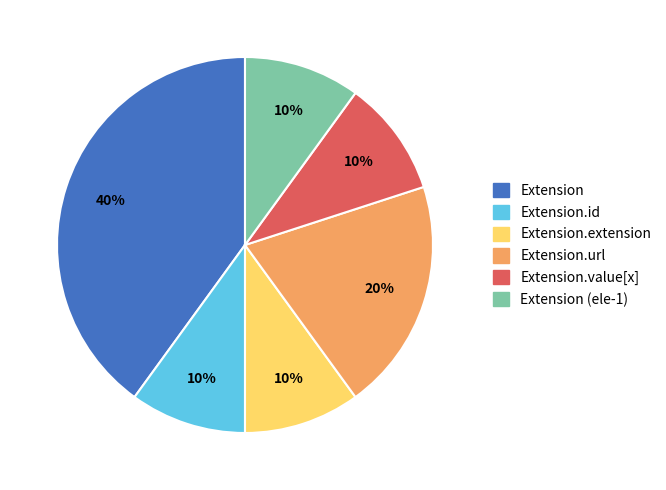

How many slices are in this pie chart?

6